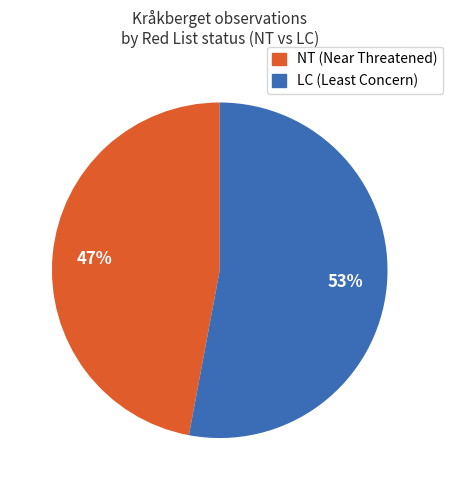

To the nearest percent, what is the difference between the largest and smallest slice percentages?

6%